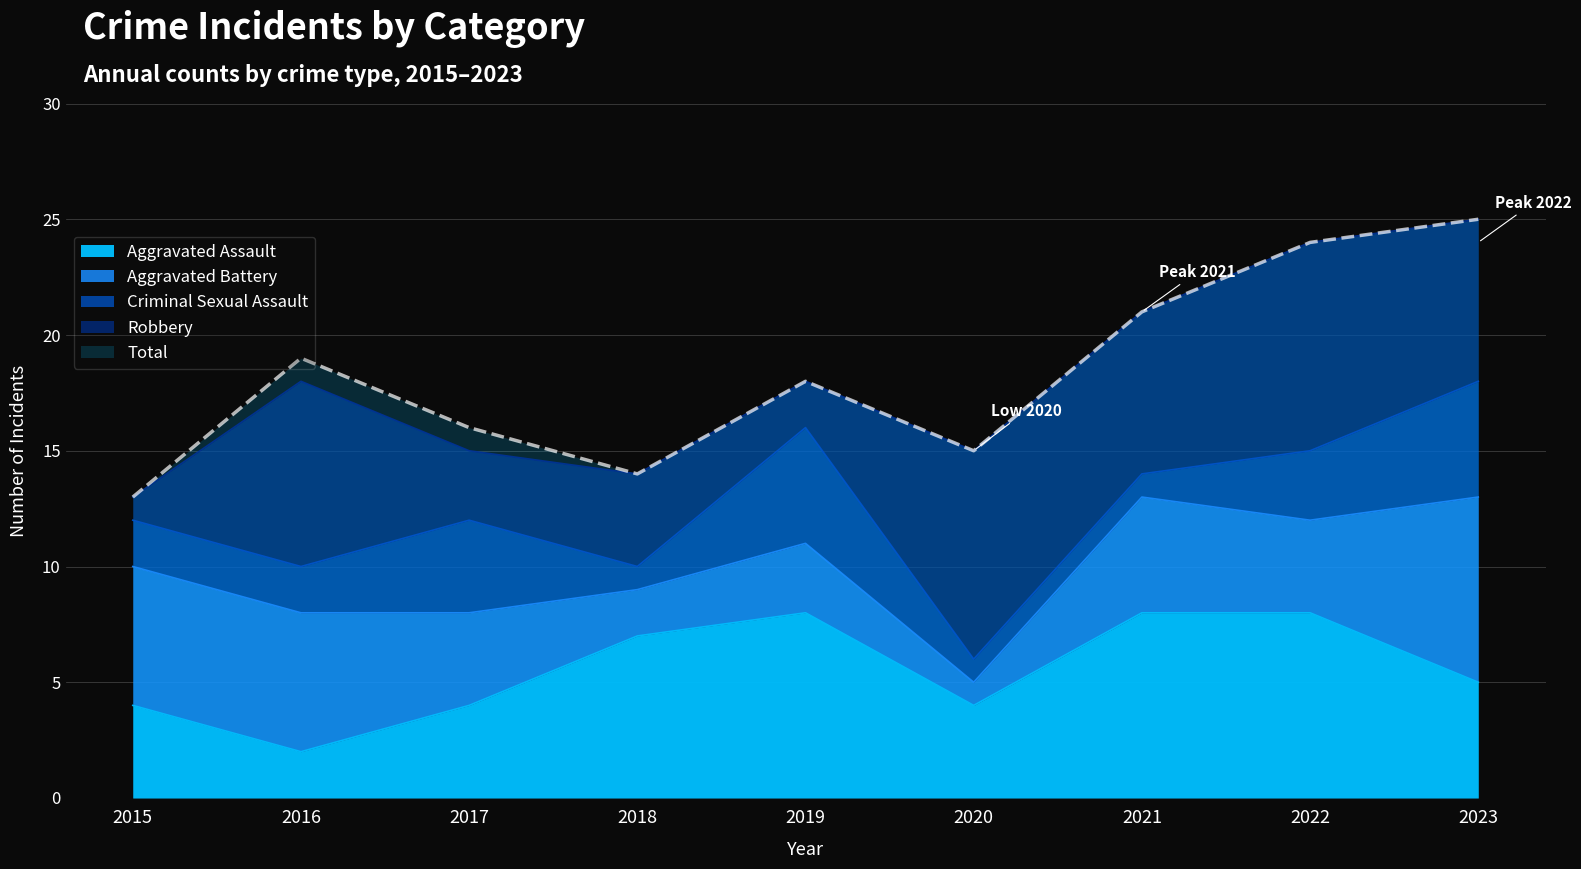

At how many categories does at least one series exceed 16?

5